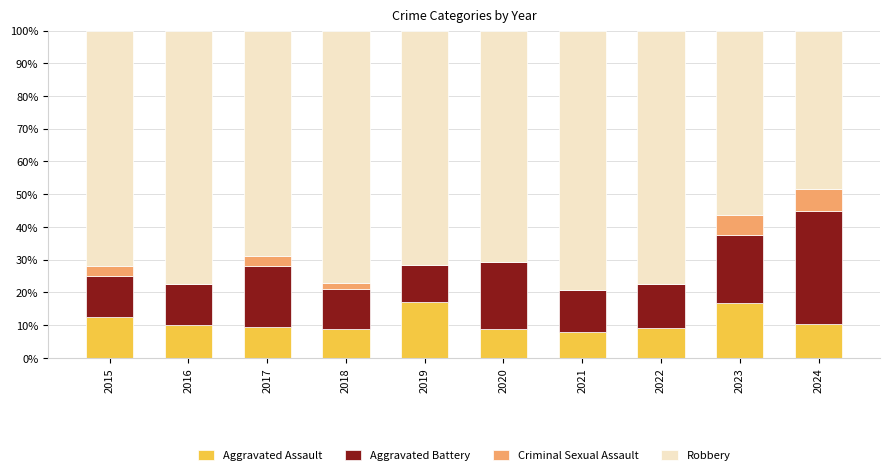

How many categories are shown in the chart?

10